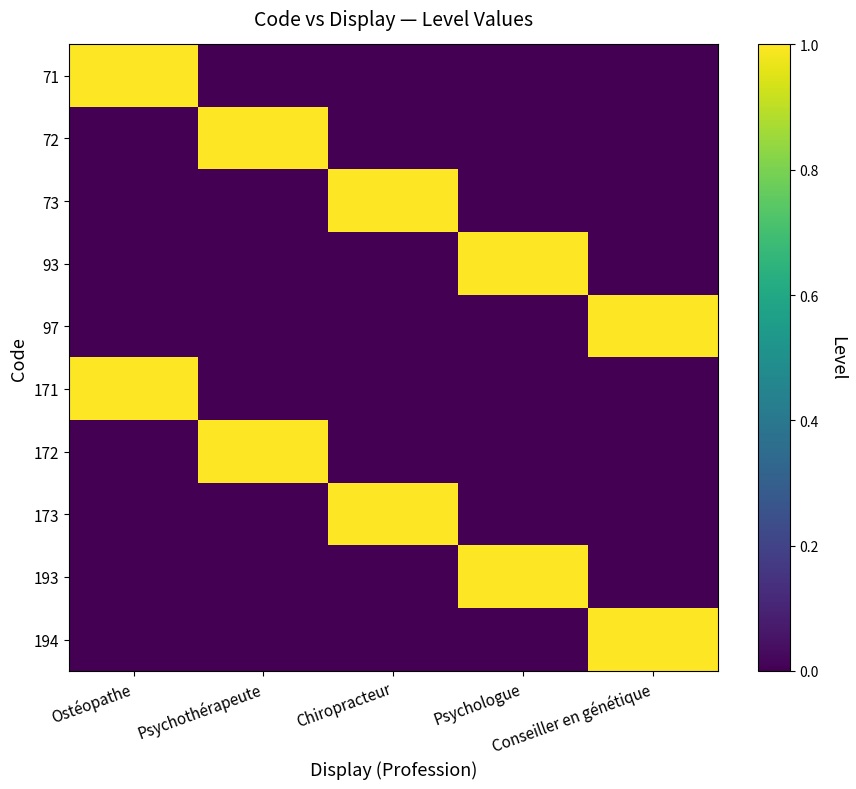

Reading right to left, extract all data points from this chart.

71: Conseiller en génétique=0	Psychologue=0	Chiropracteur=0	Psychothérapeute=0	Ostéopathe=1
72: Conseiller en génétique=0	Psychologue=0	Chiropracteur=0	Psychothérapeute=1	Ostéopathe=0
73: Conseiller en génétique=0	Psychologue=0	Chiropracteur=1	Psychothérapeute=0	Ostéopathe=0
93: Conseiller en génétique=0	Psychologue=1	Chiropracteur=0	Psychothérapeute=0	Ostéopathe=0
97: Conseiller en génétique=1	Psychologue=0	Chiropracteur=0	Psychothérapeute=0	Ostéopathe=0
171: Conseiller en génétique=0	Psychologue=0	Chiropracteur=0	Psychothérapeute=0	Ostéopathe=1
172: Conseiller en génétique=0	Psychologue=0	Chiropracteur=0	Psychothérapeute=1	Ostéopathe=0
173: Conseiller en génétique=0	Psychologue=0	Chiropracteur=1	Psychothérapeute=0	Ostéopathe=0
193: Conseiller en génétique=0	Psychologue=1	Chiropracteur=0	Psychothérapeute=0	Ostéopathe=0
194: Conseiller en génétique=1	Psychologue=0	Chiropracteur=0	Psychothérapeute=0	Ostéopathe=0